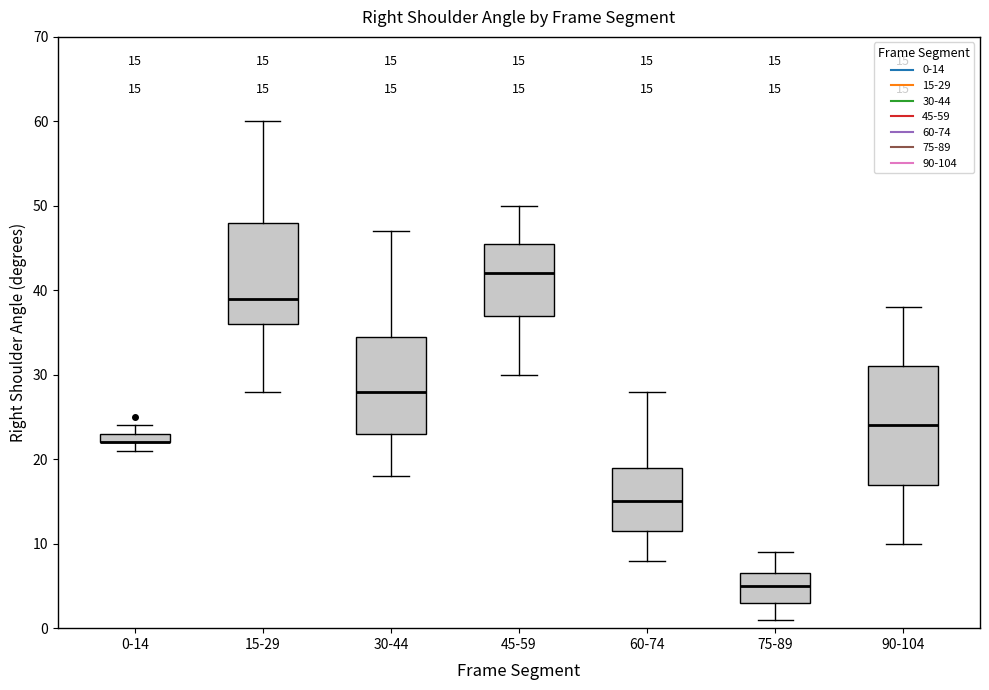

Comparing the boxes themselves (not the whiskers), which one is the tallest?

90-104